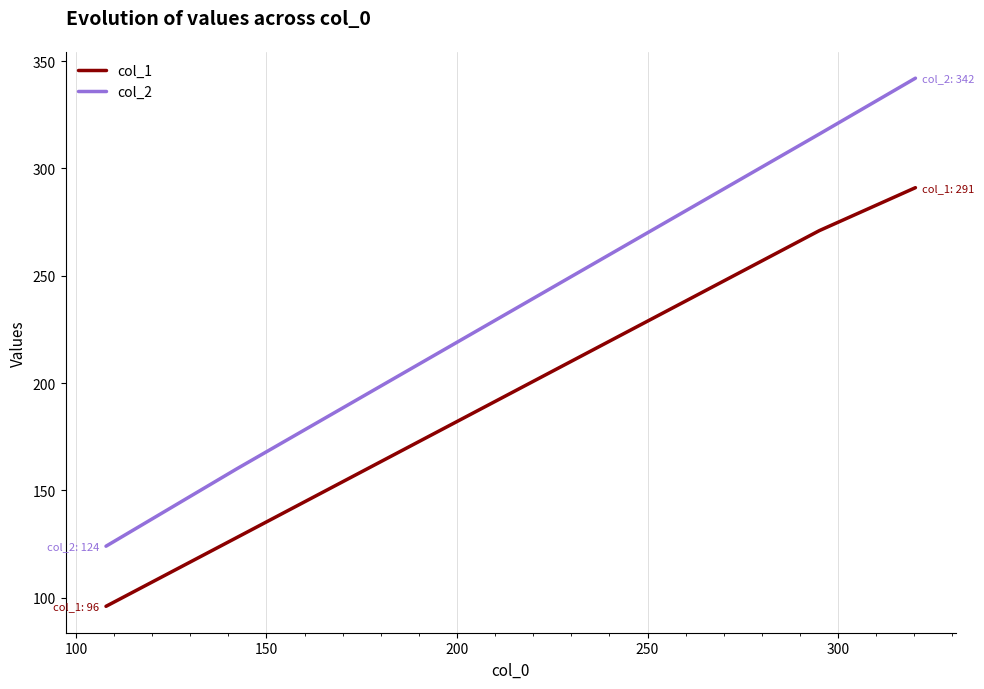

True or false: col_1 and col_2 intersect in this chart.

False